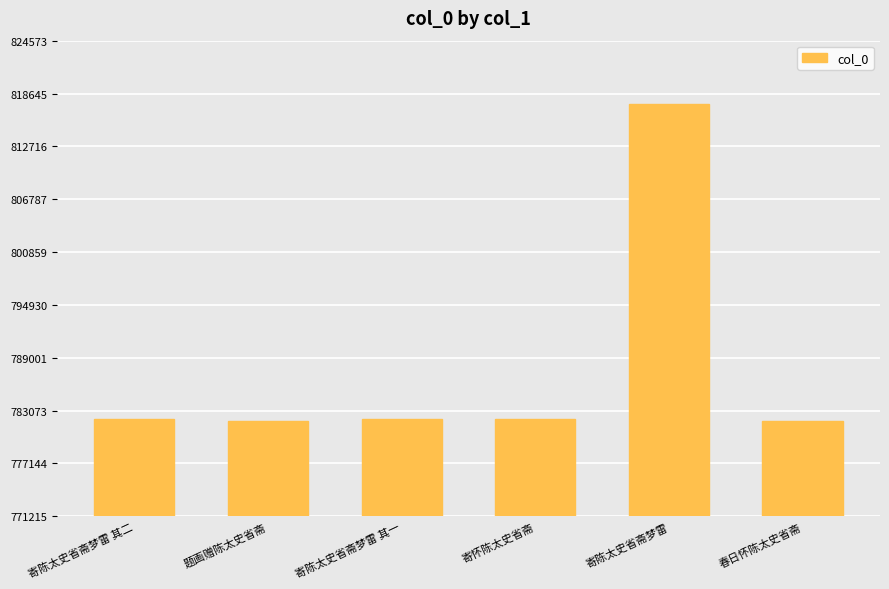

At which label does the data first exceed 782178?

寄陈太史省斋梦雷 其二